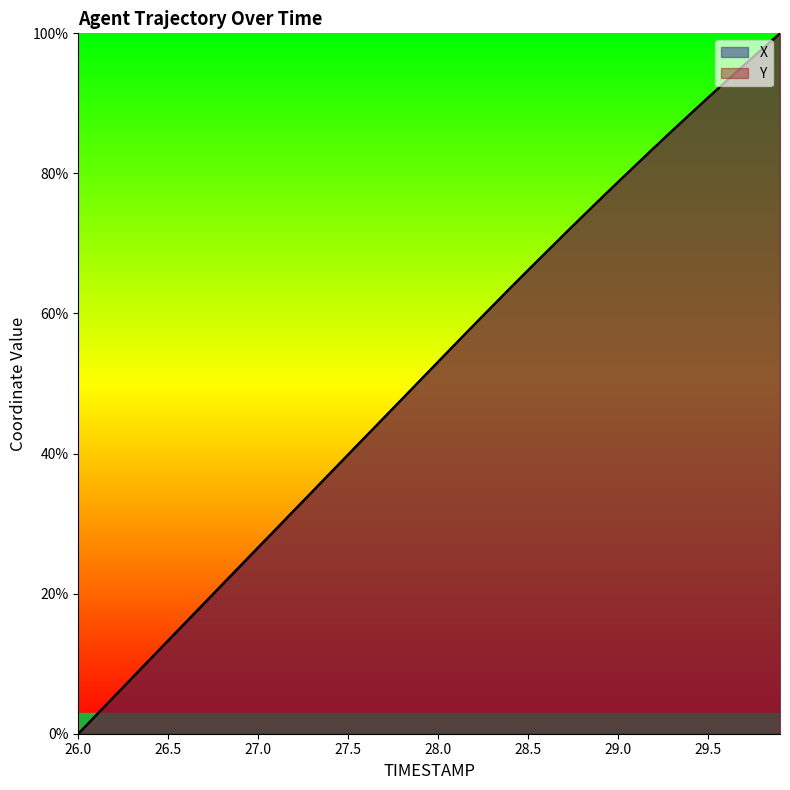

Reading left to right, transcribe all the data shown in this chart.

X: 0.0	2.7	5.3	8.0	10.7	13.4	16.0	18.7	21.3	24.0	26.6	29.3	31.9	34.6	37.2	39.9	42.5	45.2	47.8	50.5	53.1	55.8	58.4	61.0	63.6	66.2	68.7	71.3	73.8	76.3	78.8	81.2	83.7	86.1	88.4	90.8	93.1	95.4	97.7	100.0
Y: 0.0	2.6	5.3	8.0	10.6	13.3	15.9	18.6	21.2	23.9	26.6	29.2	31.9	34.5	37.2	39.8	42.5	45.1	47.8	50.4	53.1	55.8	58.4	61.0	63.6	66.2	68.8	71.3	73.8	76.3	78.8	81.2	83.7	86.1	88.5	90.8	93.2	95.5	97.7	100.0